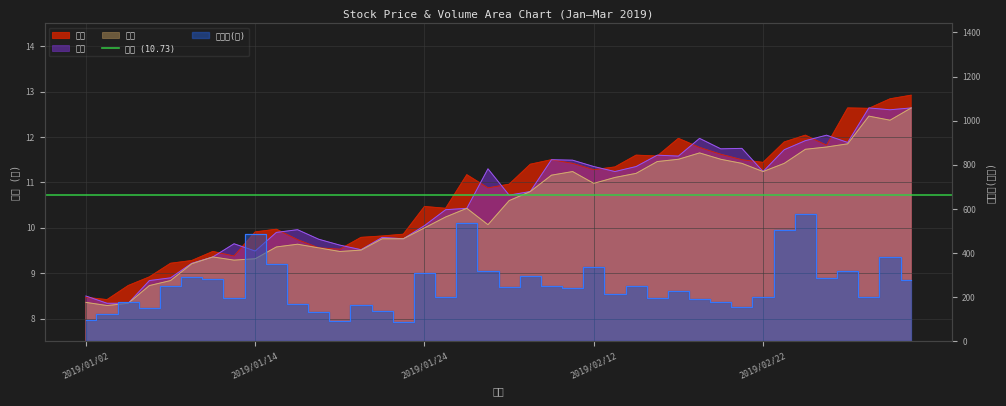

How many interior local peaks does the 最低 series have?

6